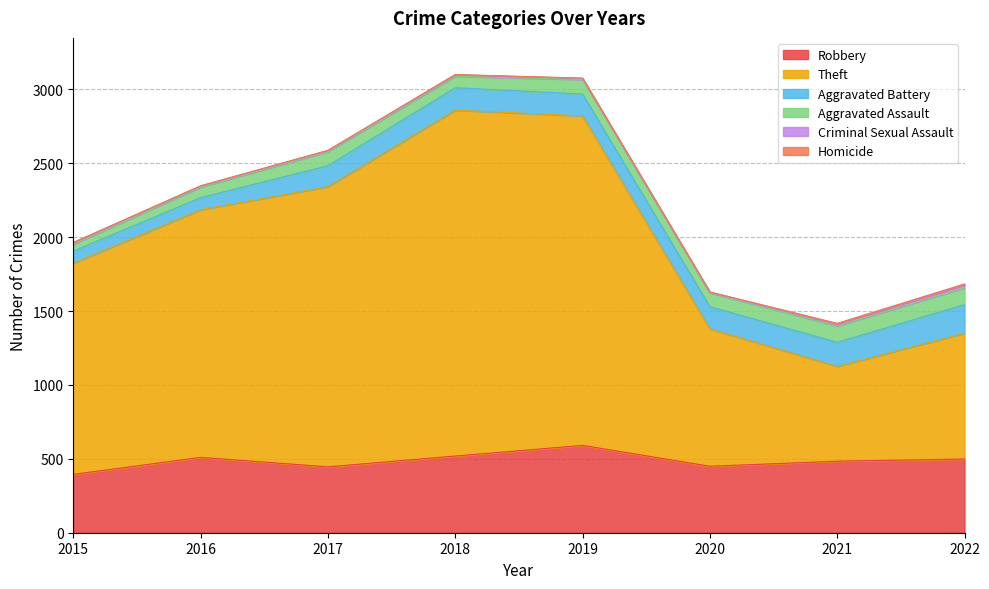

List the labels in order of Robbery value, smallest first.

2015, 2017, 2020, 2021, 2022, 2016, 2018, 2019